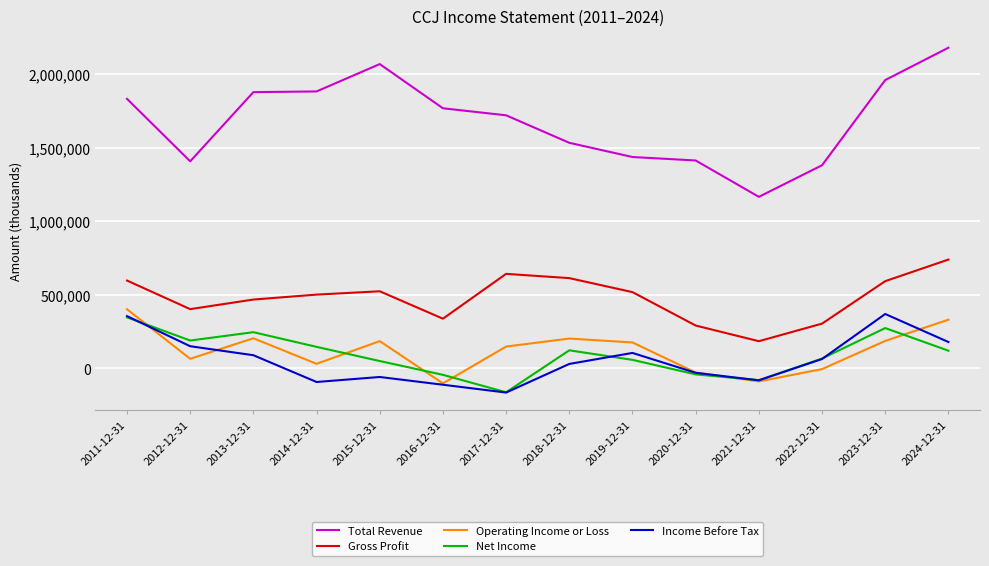

Where is the first local minimum for Income Before Tax?

2014-12-31